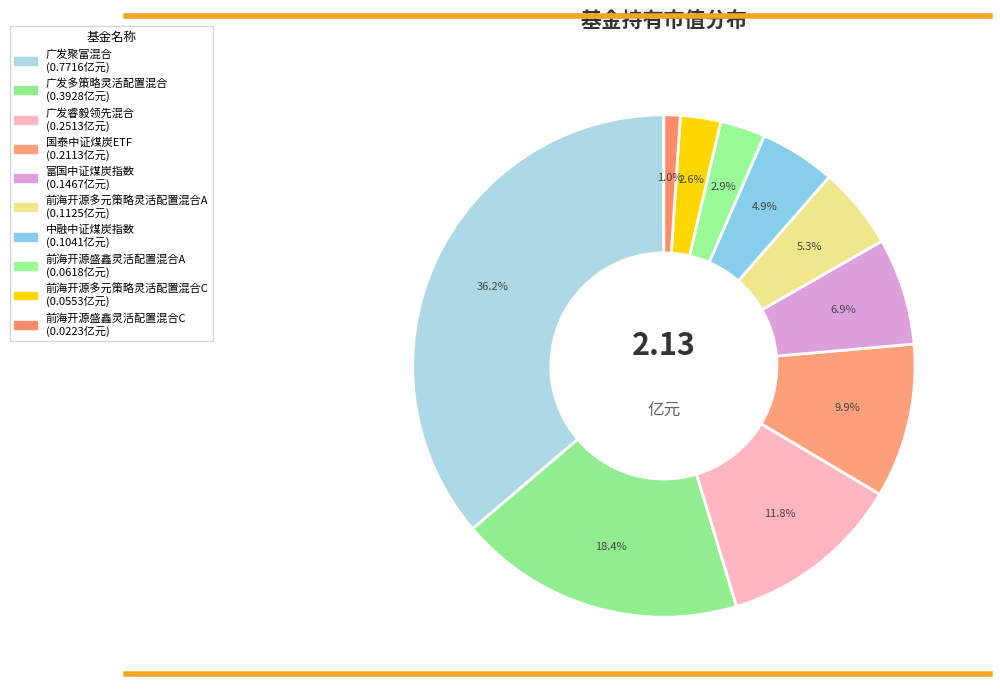

What percentage do 中融中证煤炭指数 and 前海开源多元策略灵活配置混合A together represent?

10.2%